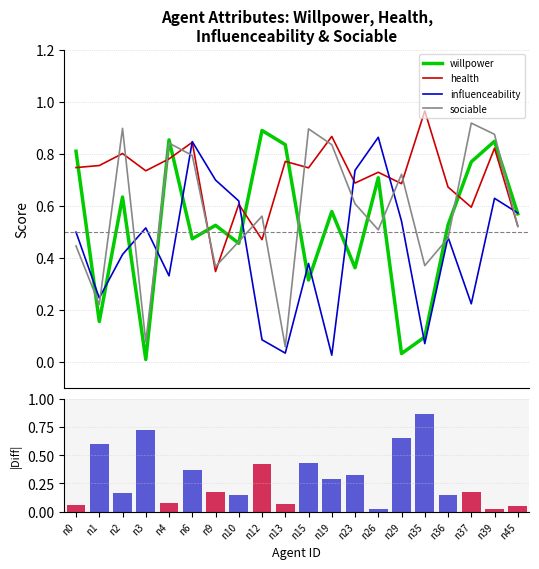

True or false: sociable has a value of 0.3 at n10.

False